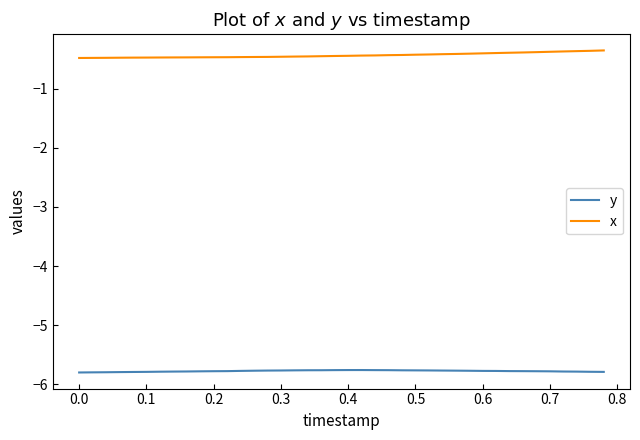

What is the minimum value for x?

-0.5